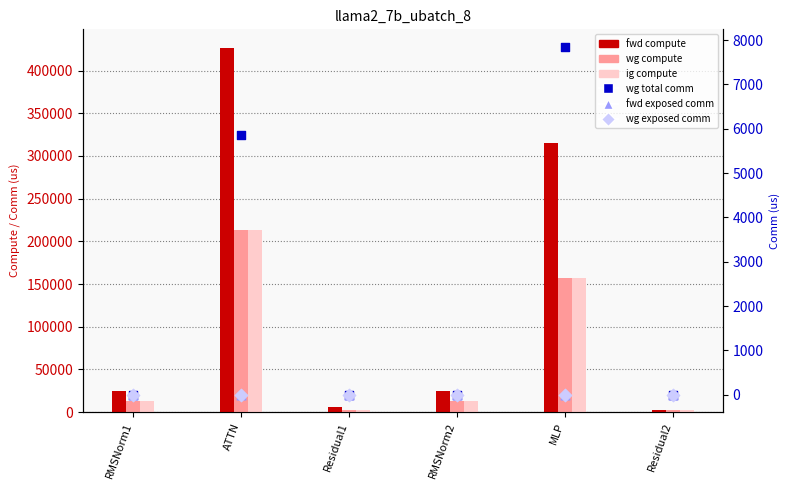

Which series has the largest total across all categories?

fwd compute